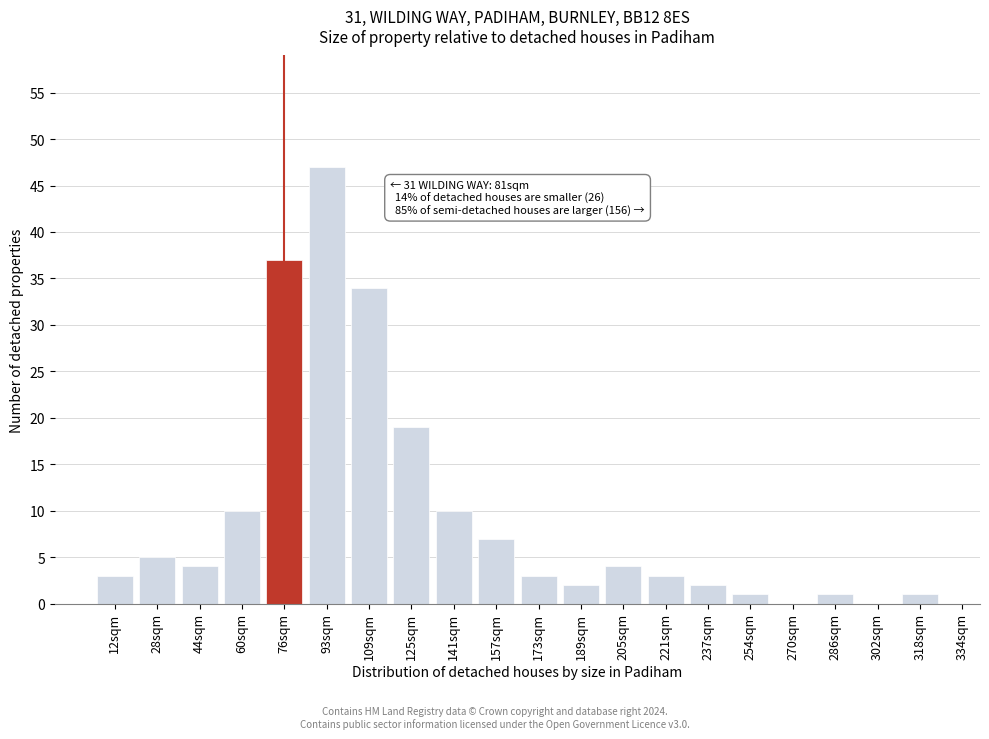

Reading right to left, transcribe all the data shown in this chart.

318sqm=1	302sqm=0	286sqm=1	270sqm=0	254sqm=1	237sqm=2	221sqm=3	205sqm=4	189sqm=2	173sqm=3	157sqm=7	141sqm=10	125sqm=19	109sqm=34	93sqm=47	76sqm=37	60sqm=10	44sqm=4	28sqm=5	12sqm=3